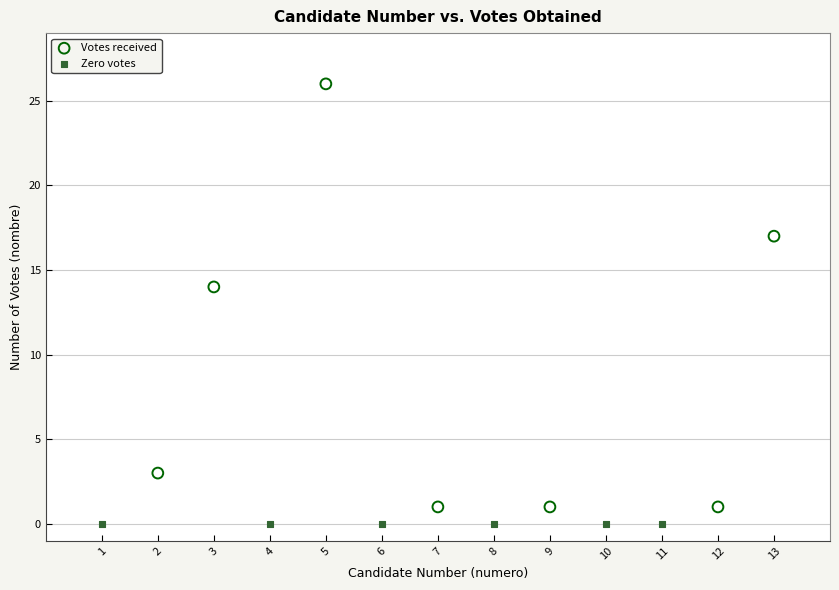

Which series contains the highest Y value?

Votes received